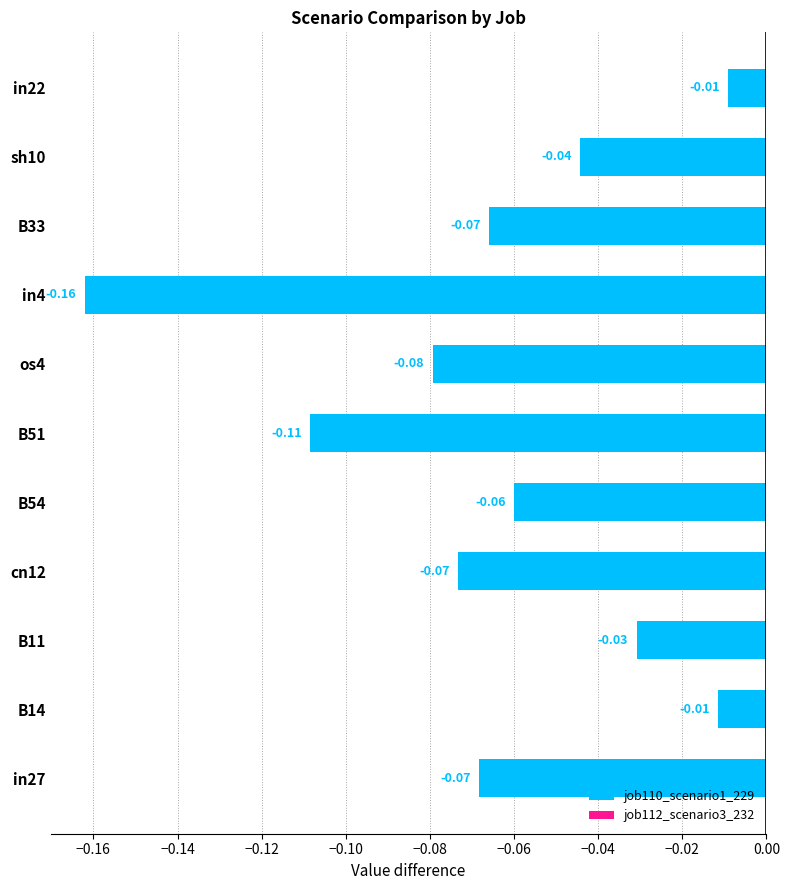

Which series has the largest total across all categories?

job112_scenario3_232